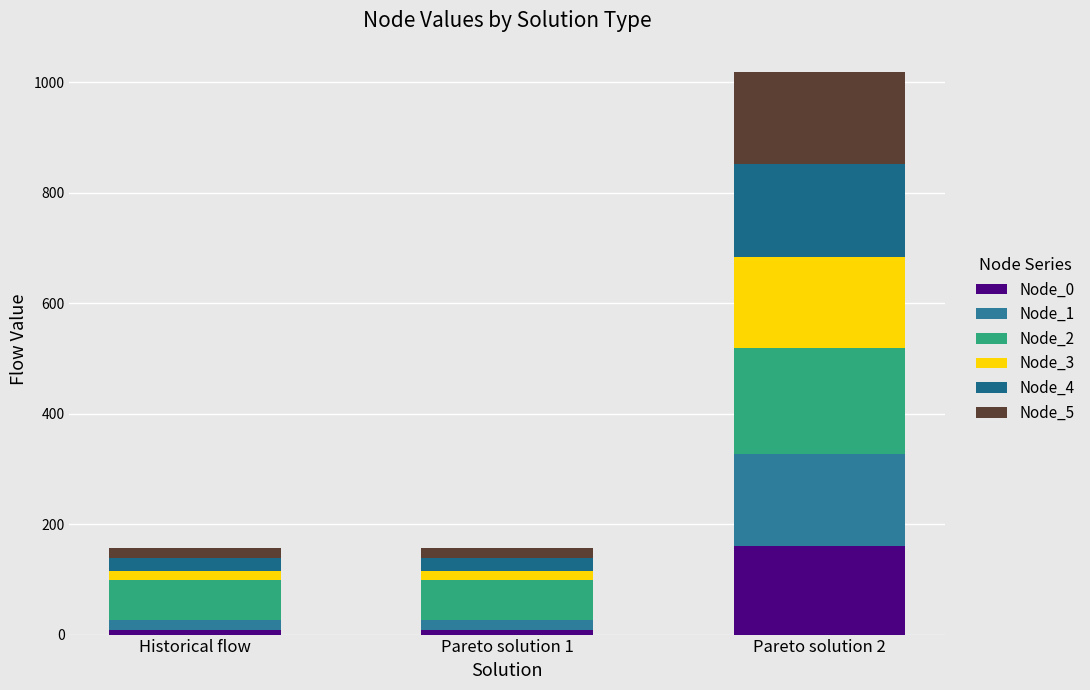

What is the label of the 2nd bar from the right?

Pareto solution 1